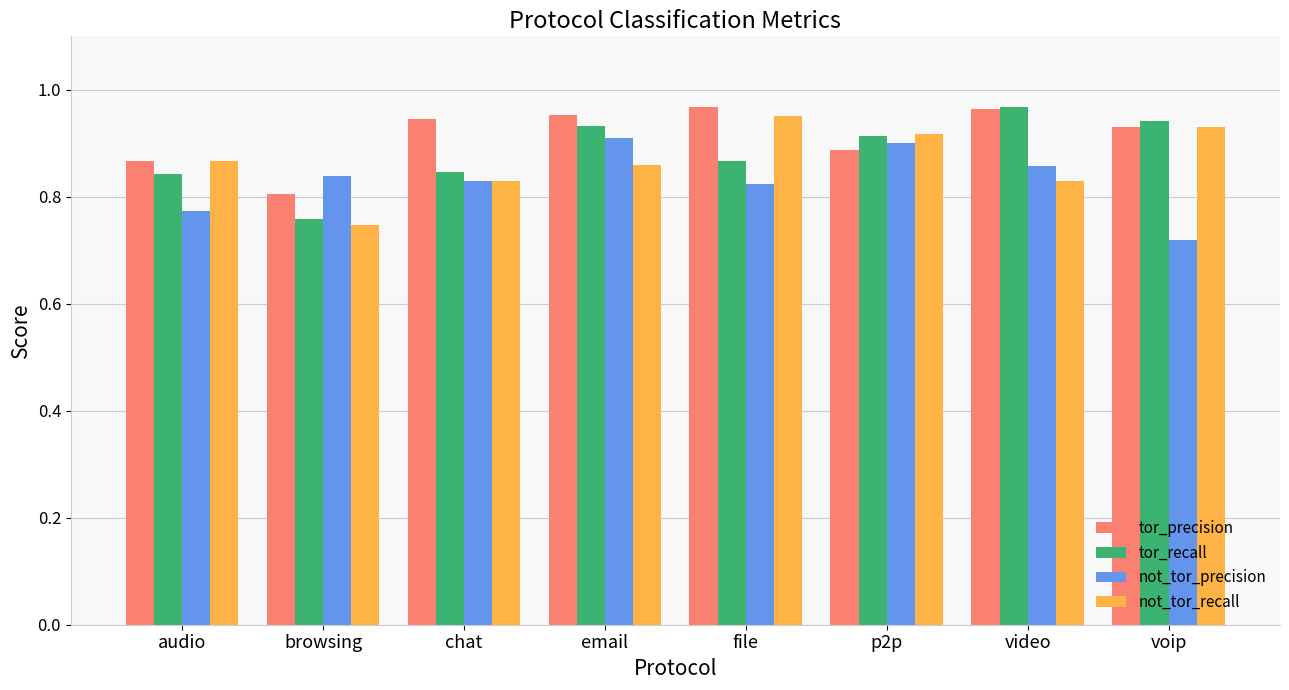

Which series changed the most between chat and email?

tor_recall